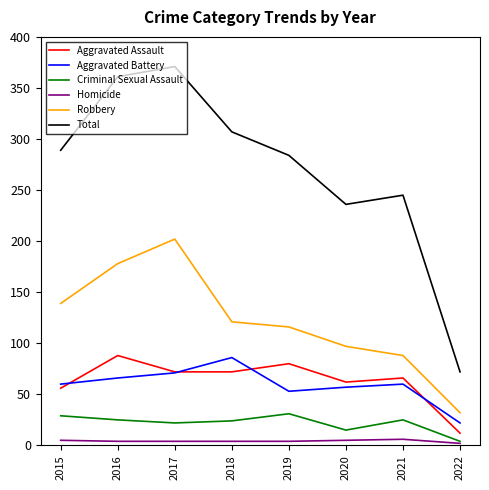

The Aggravated Assault series shows 20 at 2015. True or false?

False